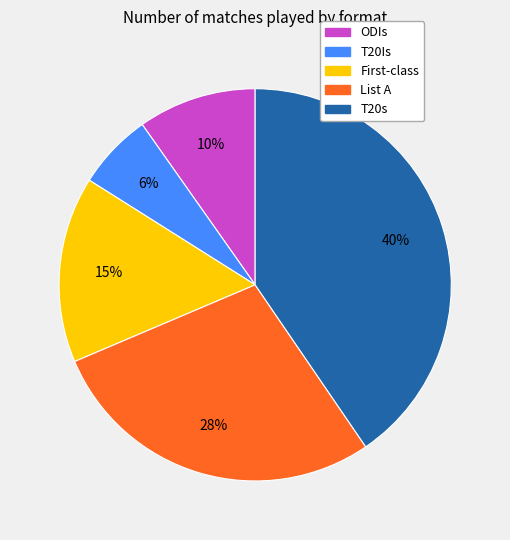

What is the largest slice in the pie chart?

T20s